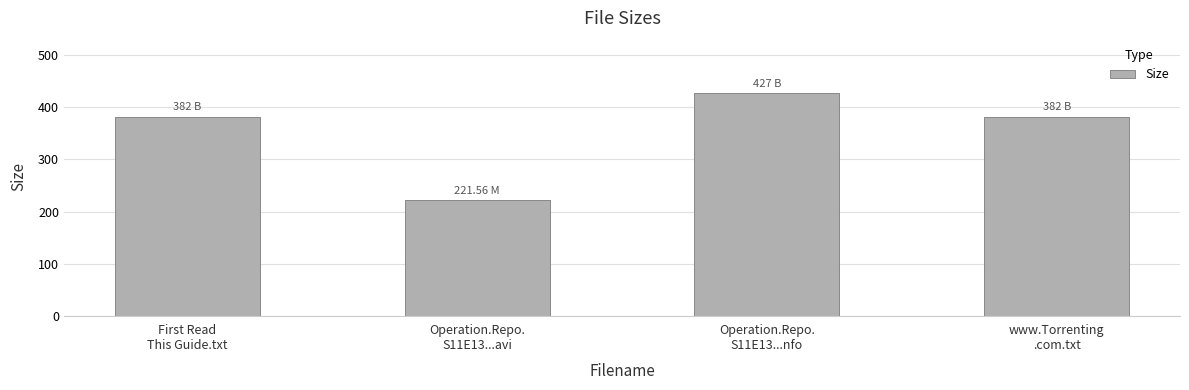

What is the difference between the maximum and second lowest values?

45.0